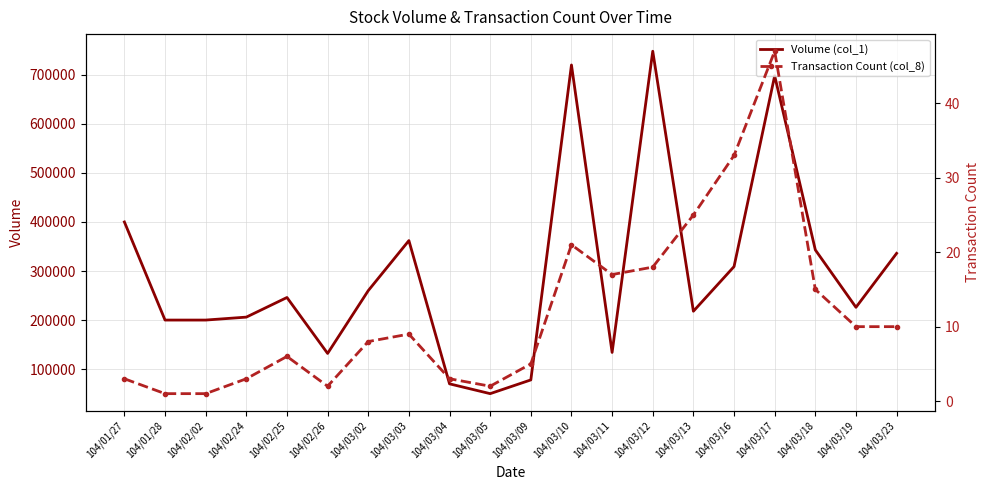

True or false: Volume (col_1) and Transaction Count (col_8) intersect in this chart.

False